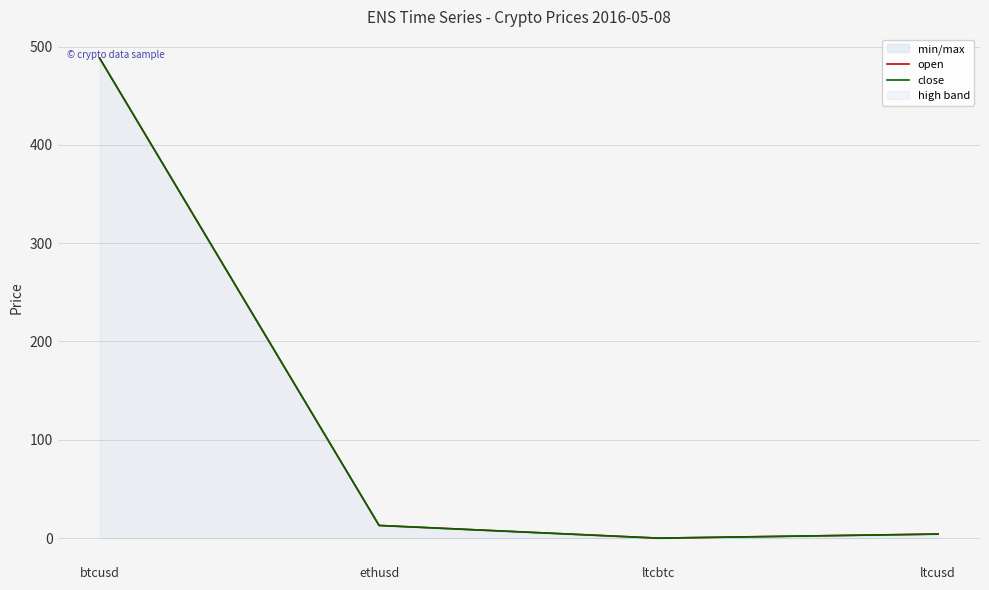

Where is close nearest to the value 244?

ethusd